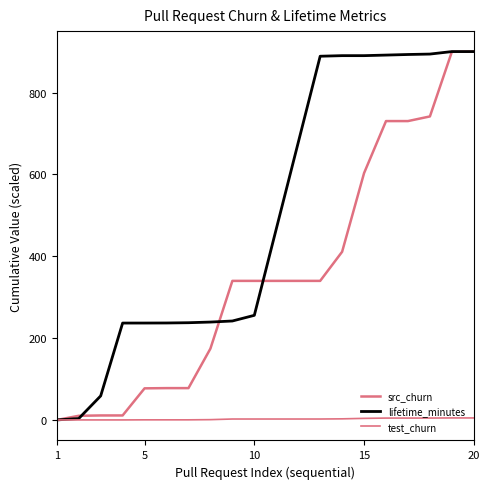

Reading right to left, transcribe all the data shown in this chart.

src_churn: 900.0	899.5	741.6	730.2	730.2	603.2	410.9	339.8	339.8	339.8	339.8	339.8	174.4	77.9	77.9	77.3	11.1	11.1	10.3	0.0
lifetime_minutes: 900.0	900.0	893.9	892.9	891.4	890.1	890.1	888.6	677.6	466.7	255.7	241.8	239.2	237.6	237.0	236.8	236.8	58.8	3.5	0.2
test_churn: 5.0	5.0	4.7	4.7	4.7	3.9	2.8	2.4	2.4	2.4	2.4	2.4	0.8	0.4	0.4	0.4	0.2	0.2	0.2	0.0